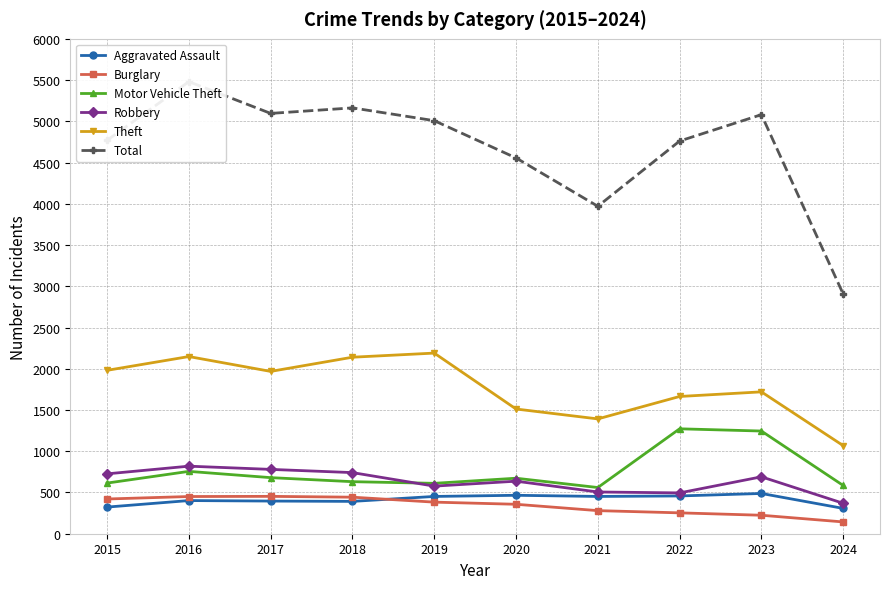

What is the difference between the maximum and minimum values in the Robbery series?

450